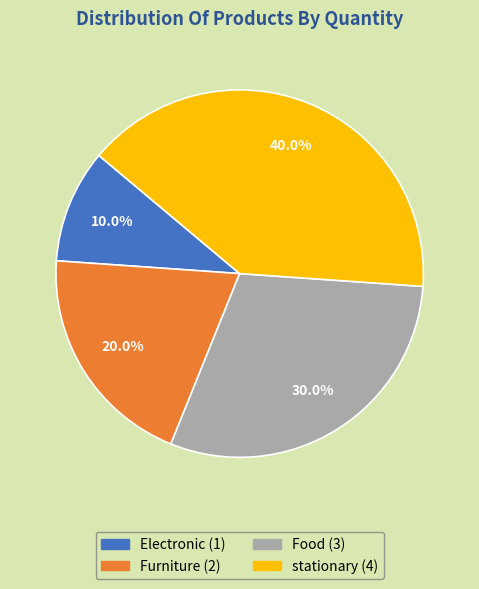

To the nearest percent, what is the difference between the Furniture and Food slice percentages?

10%